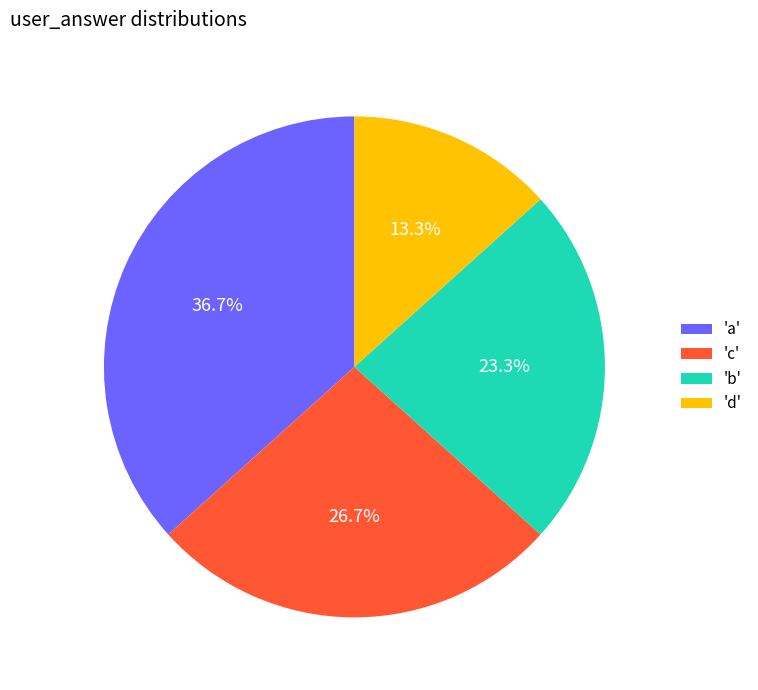

What is the ratio of the value at 'd' to the value at 'c'?

0.5